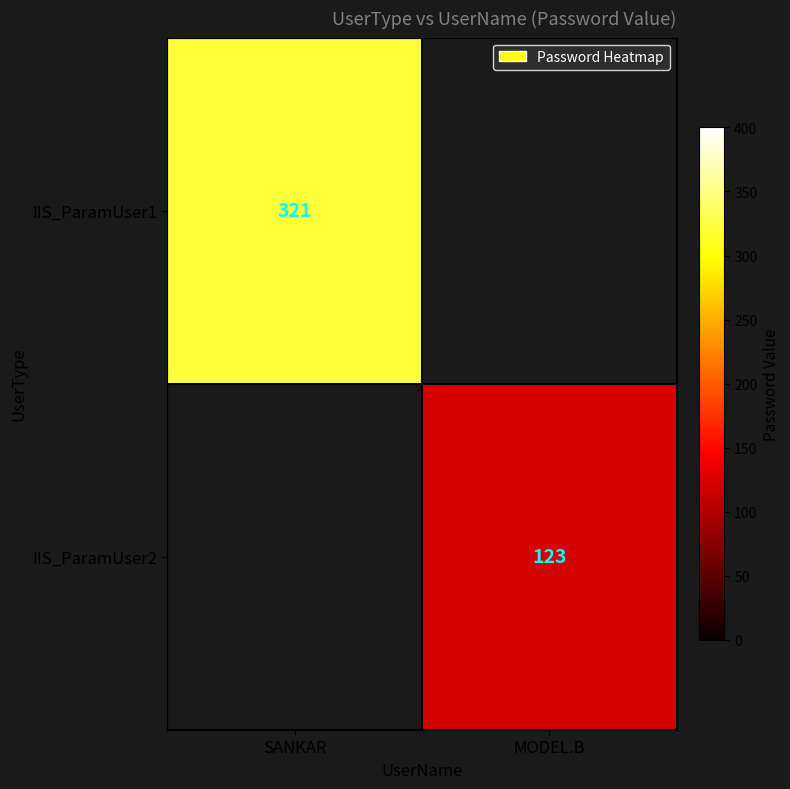

Is the value of IIS_ParamUser2 at MODEL.B greater than the value of IIS_ParamUser1 at SANKAR?

No